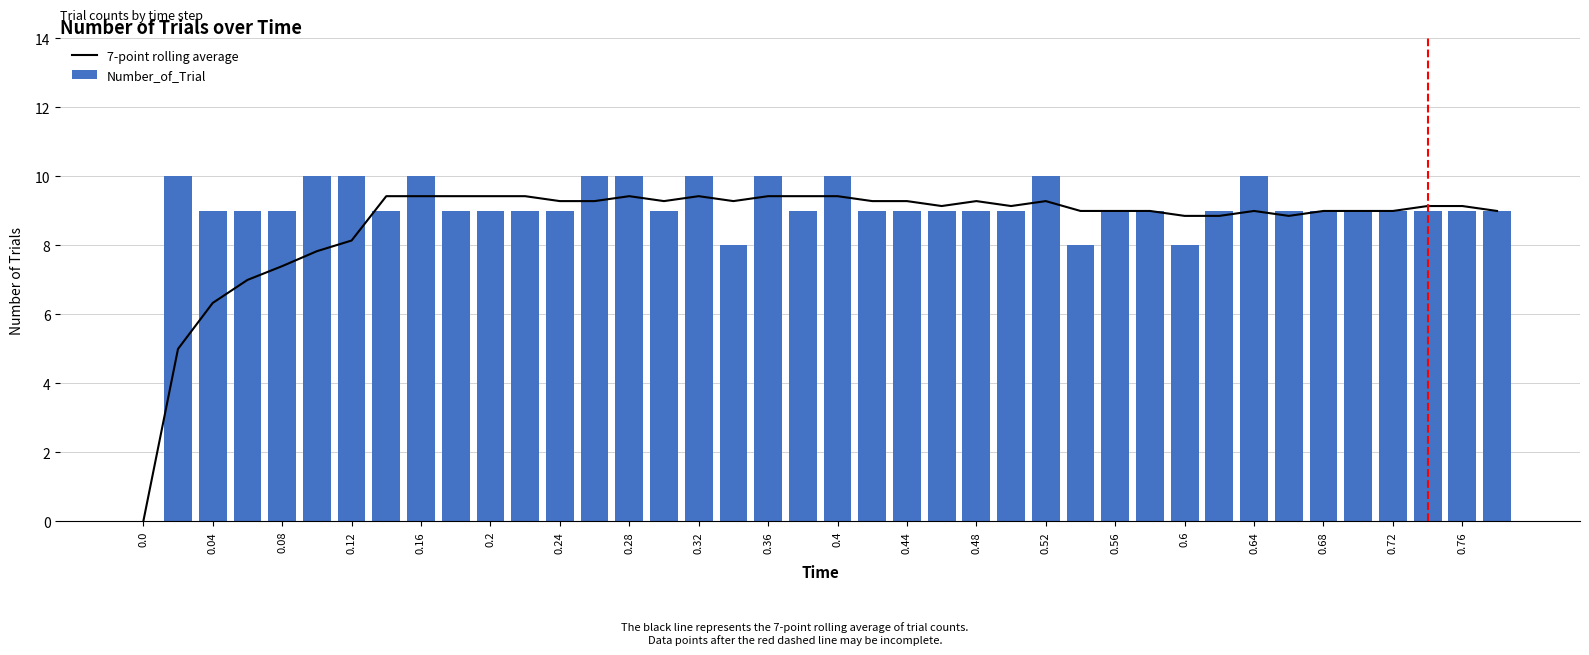

What is the sum of the Number_of_Trial values at 0.52 and 0.6?

18